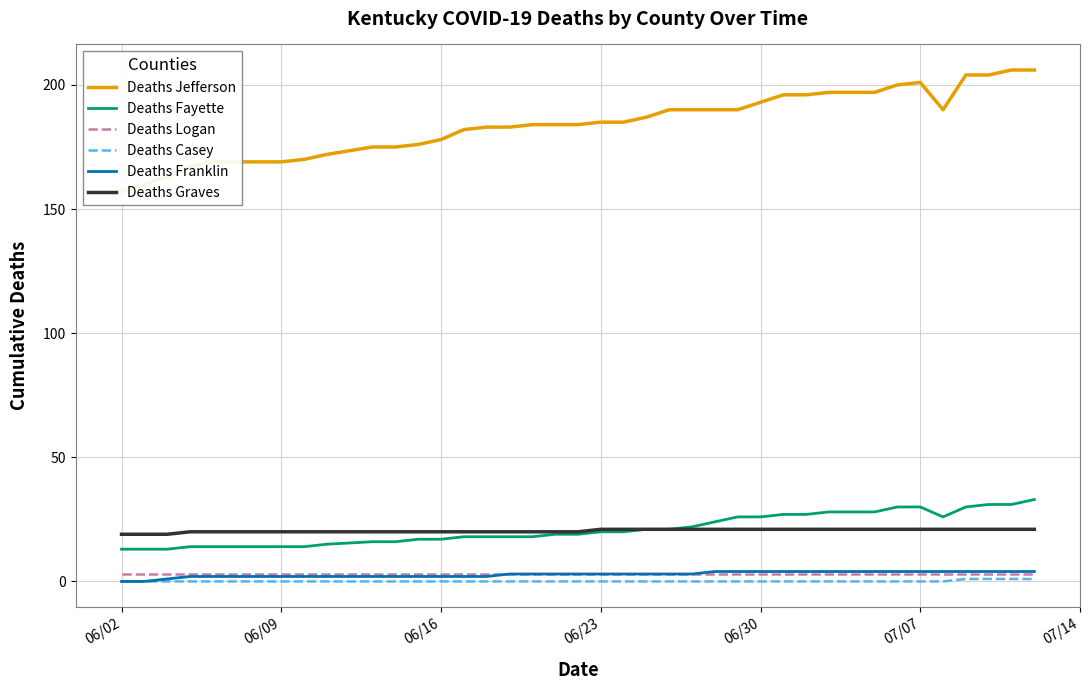

What is the lowest value of the Deaths Graves series?

19